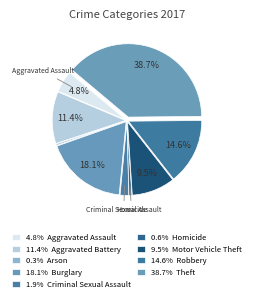

Is there any slice that represents more than half of the pie?

No